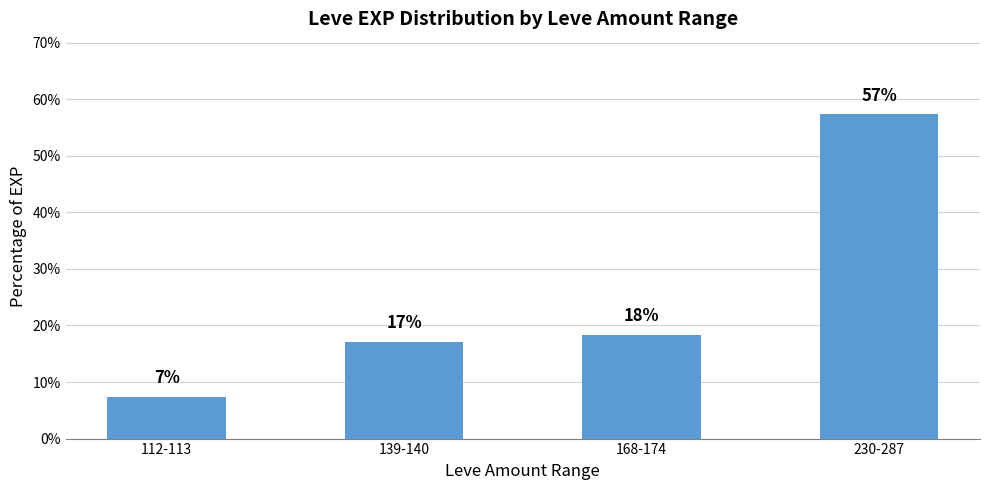

List the labels in order of value, largest first.

230-287, 168-174, 139-140, 112-113